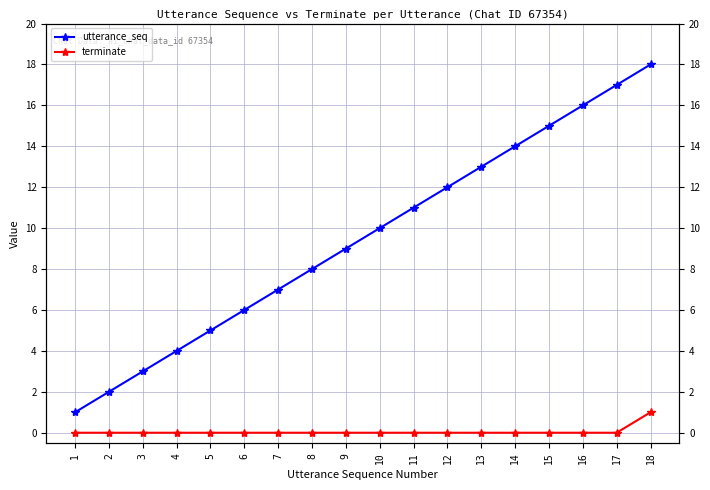

At which category is the sum across all series the highest?

18